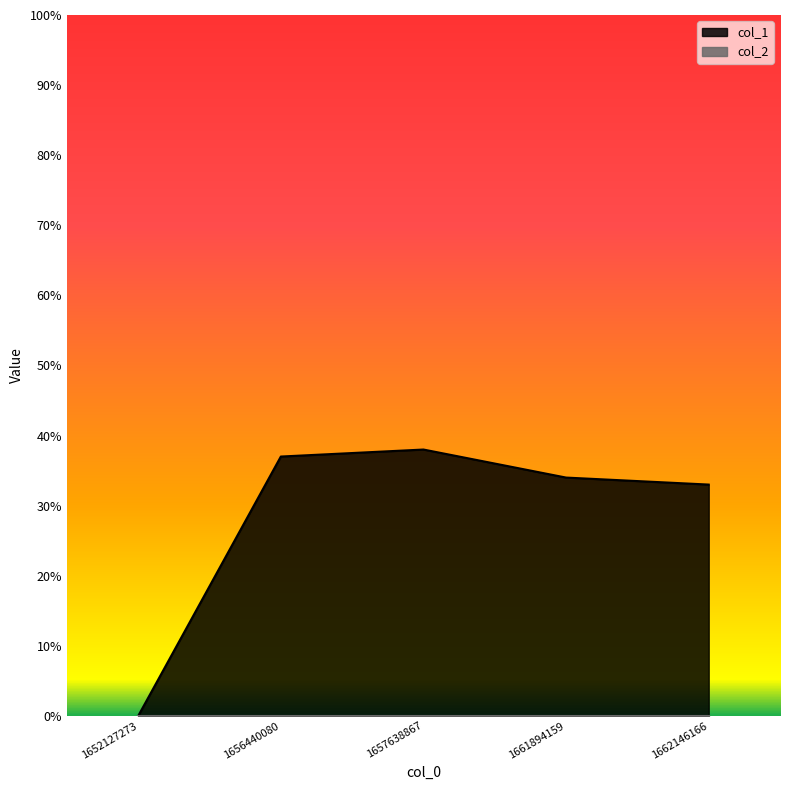

What is the greatest value displayed?

38